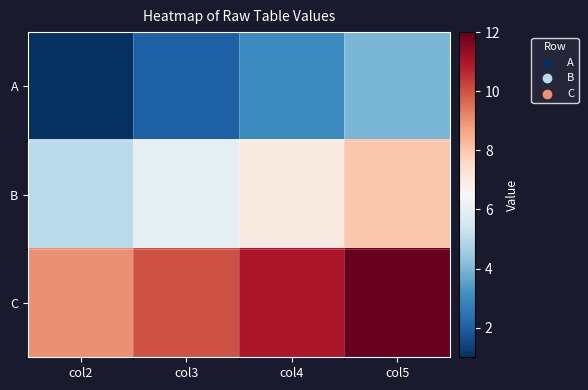

List the series in order of their overall mean, highest first.

C, B, A